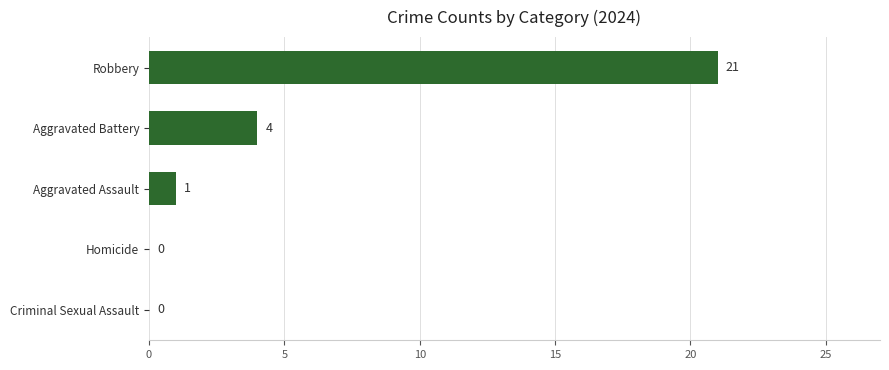

What is the sum of all values?

26